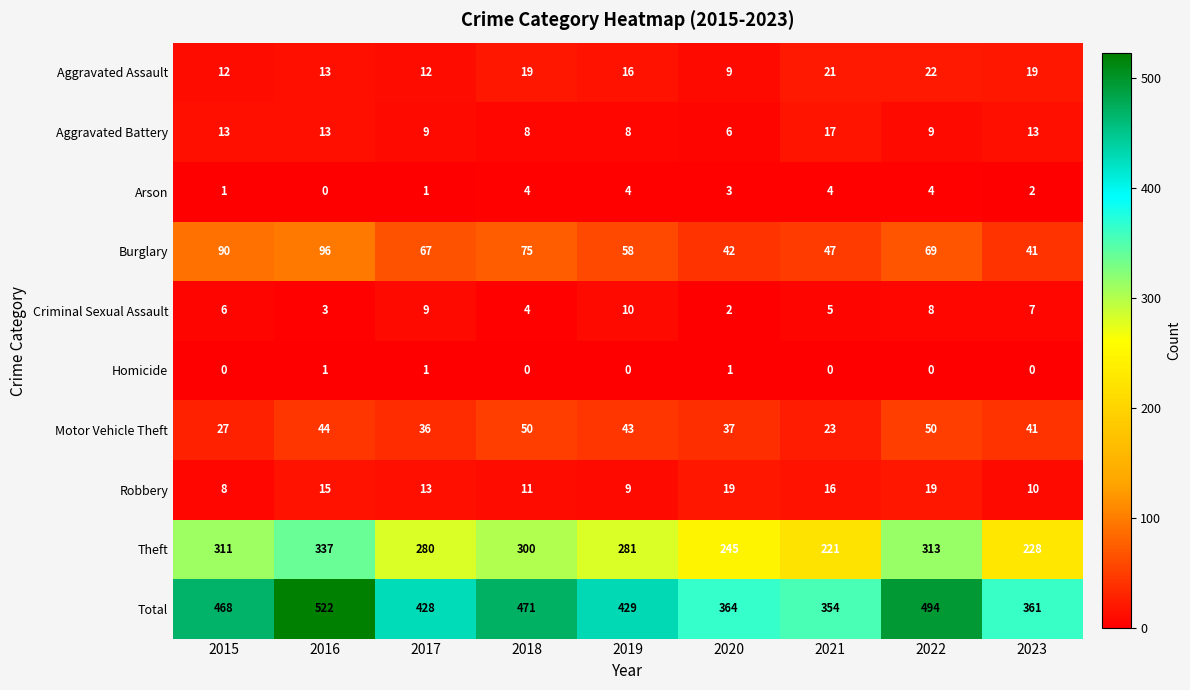

What is the sum of the Criminal Sexual Assault values at 2019 and 2021?

15